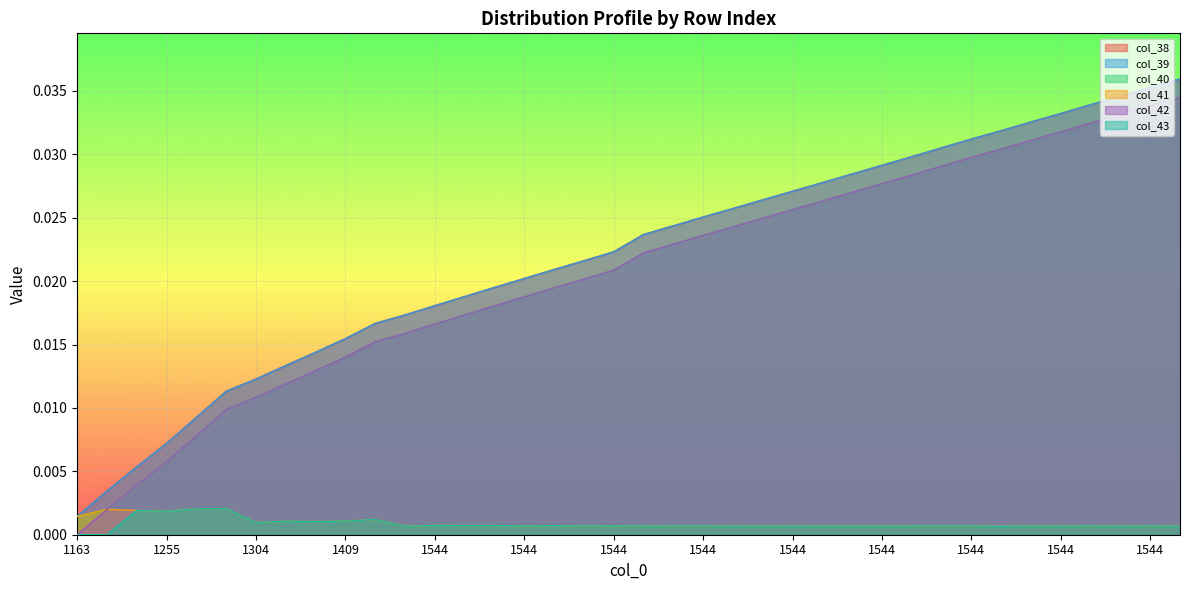

Which series has the widest spread of values?

col_38